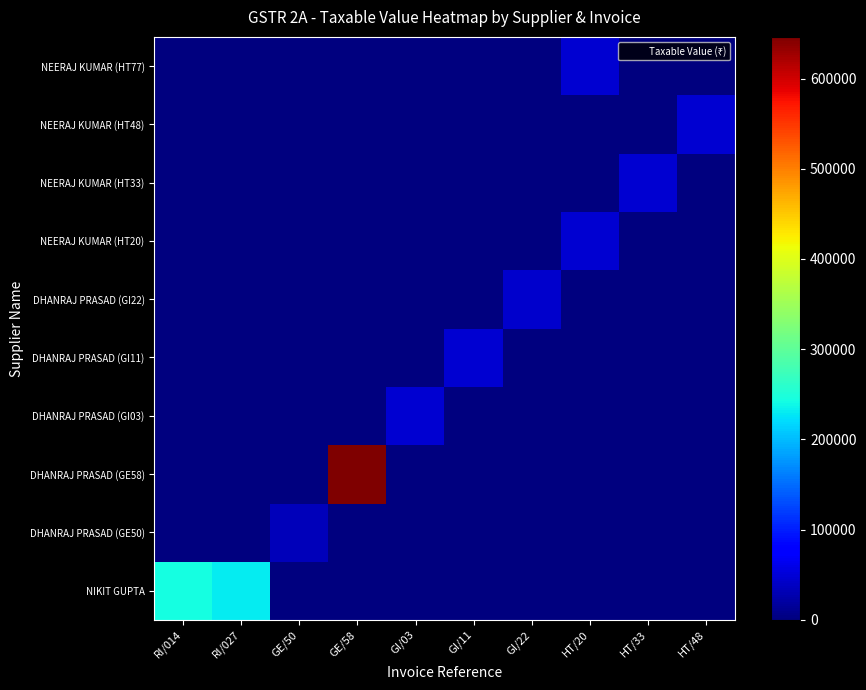

Reading right to left, transcribe all the data shown in this chart.

NIKIT GUPTA: HT/48=0	HT/33=0	HT/20=0	GI/22=0	GI/11=0	GI/03=0	GE/58=0	GE/50=0	RI/027=231119	RI/014=243169
DHANRAJ PRASAD (GE50): HT/48=0	HT/33=0	HT/20=0	GI/22=0	GI/11=0	GI/03=0	GE/58=0	GE/50=34000	RI/027=0	RI/014=0
DHANRAJ PRASAD (GE58): HT/48=0	HT/33=0	HT/20=0	GI/22=0	GI/11=0	GI/03=0	GE/58=646200	GE/50=0	RI/027=0	RI/014=0
DHANRAJ PRASAD (GI03): HT/48=0	HT/33=0	HT/20=0	GI/22=0	GI/11=0	GI/03=47100	GE/58=0	GE/50=0	RI/027=0	RI/014=0
DHANRAJ PRASAD (GI11): HT/48=0	HT/33=0	HT/20=0	GI/22=0	GI/11=46460	GI/03=0	GE/58=0	GE/50=0	RI/027=0	RI/014=0
DHANRAJ PRASAD (GI22): HT/48=0	HT/33=0	HT/20=0	GI/22=45000	GI/11=0	GI/03=0	GE/58=0	GE/50=0	RI/027=0	RI/014=0
NEERAJ KUMAR (HT20): HT/48=0	HT/33=0	HT/20=46850	GI/22=0	GI/11=0	GI/03=0	GE/58=0	GE/50=0	RI/027=0	RI/014=0
NEERAJ KUMAR (HT33): HT/48=0	HT/33=46900	HT/20=0	GI/22=0	GI/11=0	GI/03=0	GE/58=0	GE/50=0	RI/027=0	RI/014=0
NEERAJ KUMAR (HT48): HT/48=47500	HT/33=0	HT/20=0	GI/22=0	GI/11=0	GI/03=0	GE/58=0	GE/50=0	RI/027=0	RI/014=0
NEERAJ KUMAR (HT77): HT/48=0	HT/33=0	HT/20=46900	GI/22=0	GI/11=0	GI/03=0	GE/58=0	GE/50=0	RI/027=0	RI/014=0